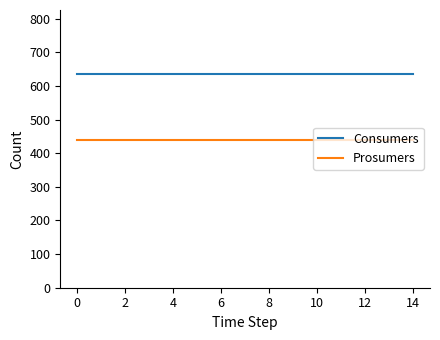

Which series has the largest total across all categories?

Consumers